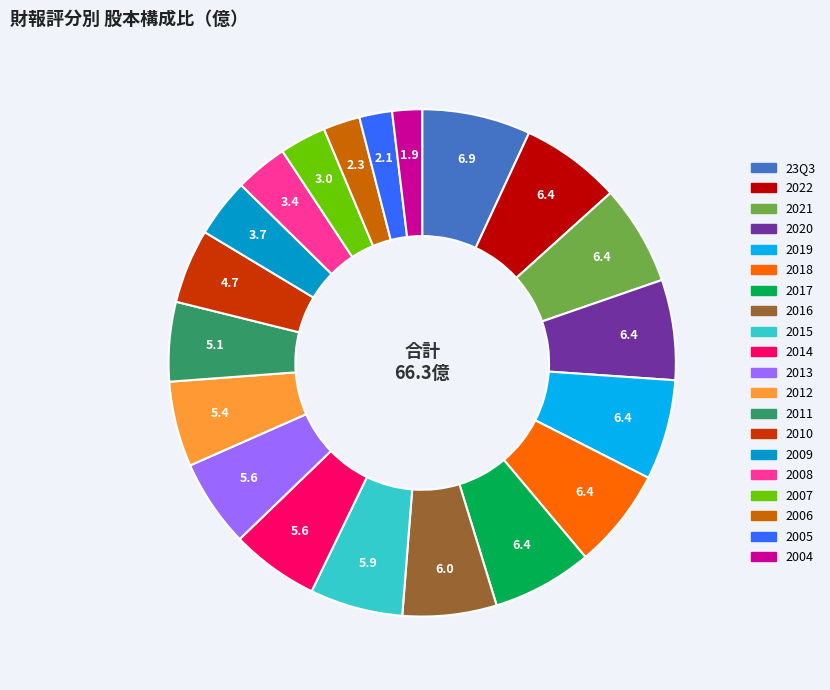

Which category has the biggest portion of the pie?

23Q3